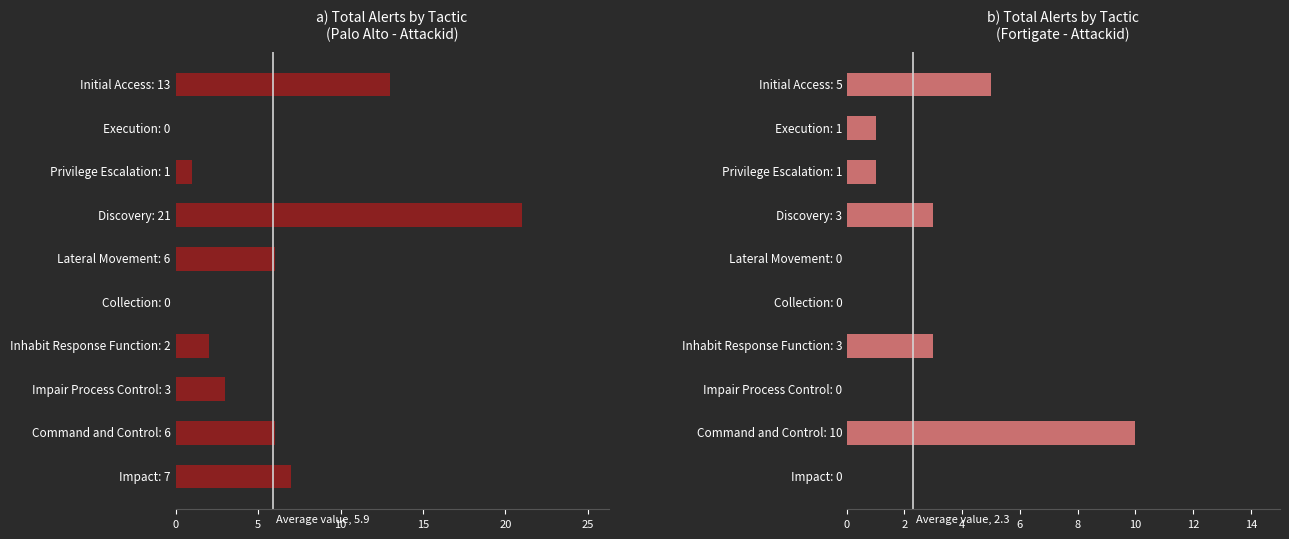

How many values in the PA (Attackid) series are below 6?

5